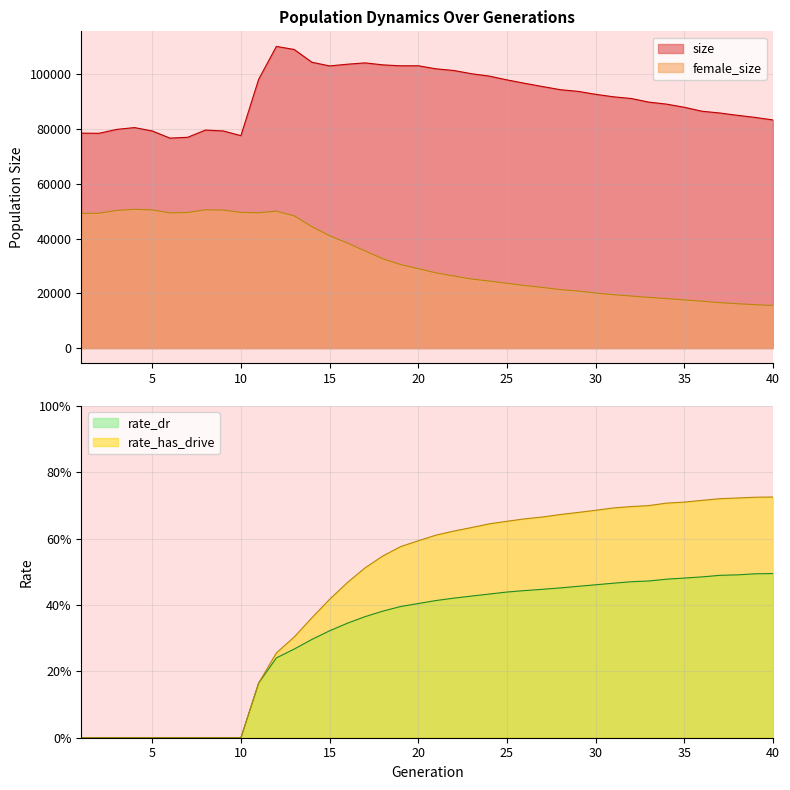

Between 3 and 40, which series saw the biggest shift?

female_size